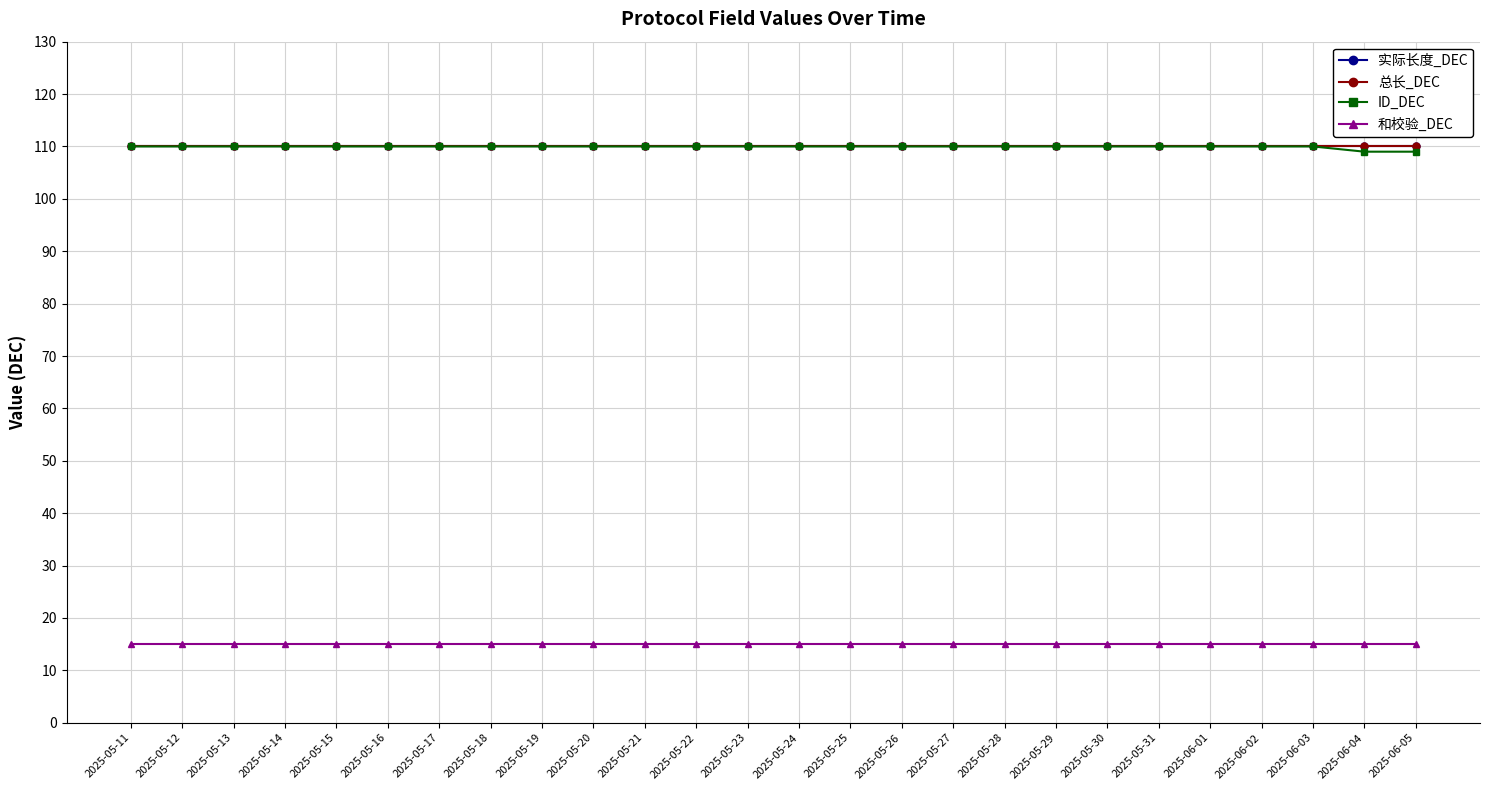

Reading left to right, transcribe all the data shown in this chart.

实际长度_DEC: 110	110	110	110	110	110	110	110	110	110	110	110	110	110	110	110	110	110	110	110	110	110	110	110	110	110
总长_DEC: 110	110	110	110	110	110	110	110	110	110	110	110	110	110	110	110	110	110	110	110	110	110	110	110	110	110
ID_DEC: 110	110	110	110	110	110	110	110	110	110	110	110	110	110	110	110	110	110	110	110	110	110	110	110	109	109
和校验_DEC: 15	15	15	15	15	15	15	15	15	15	15	15	15	15	15	15	15	15	15	15	15	15	15	15	15	15